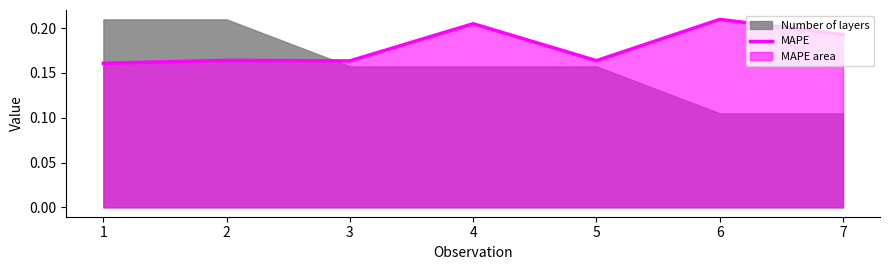

Rank the categories by value from lowest to highest.

1, 3, 5, 2, 7, 4, 6